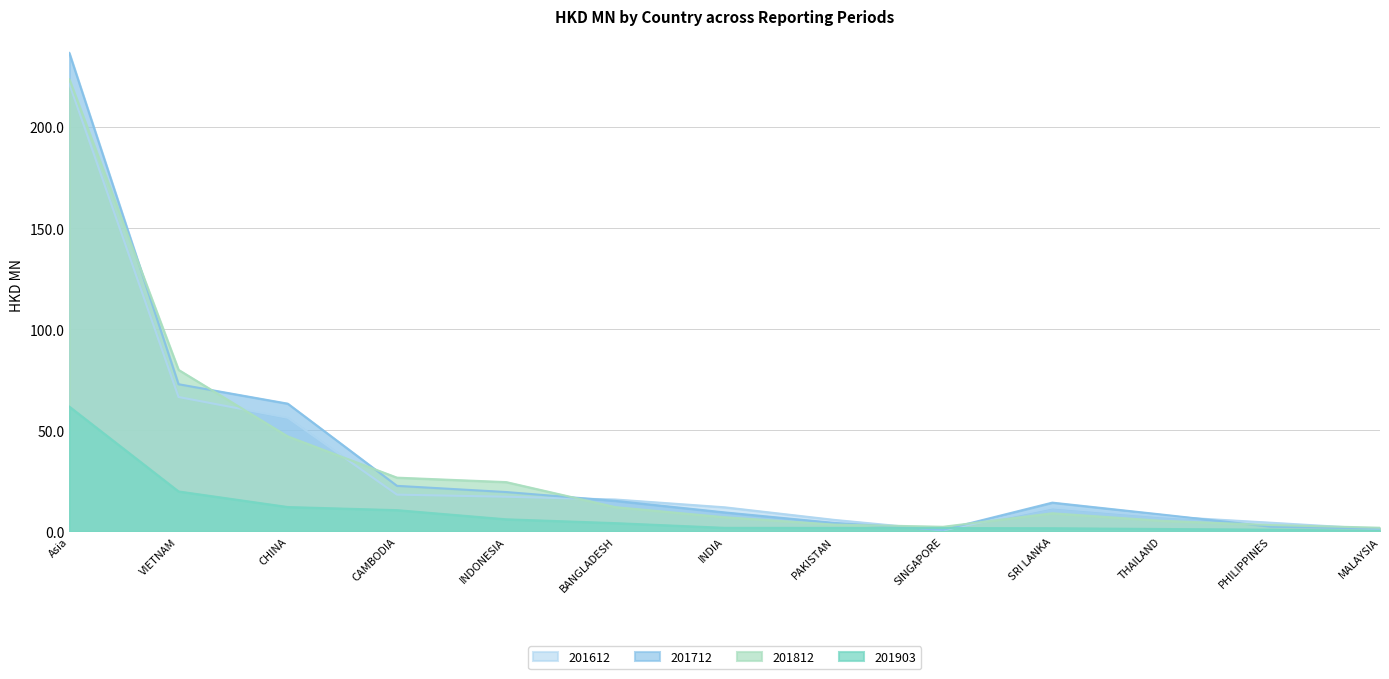

The value of 201612 at CHINA is 56.2. True or false?

True